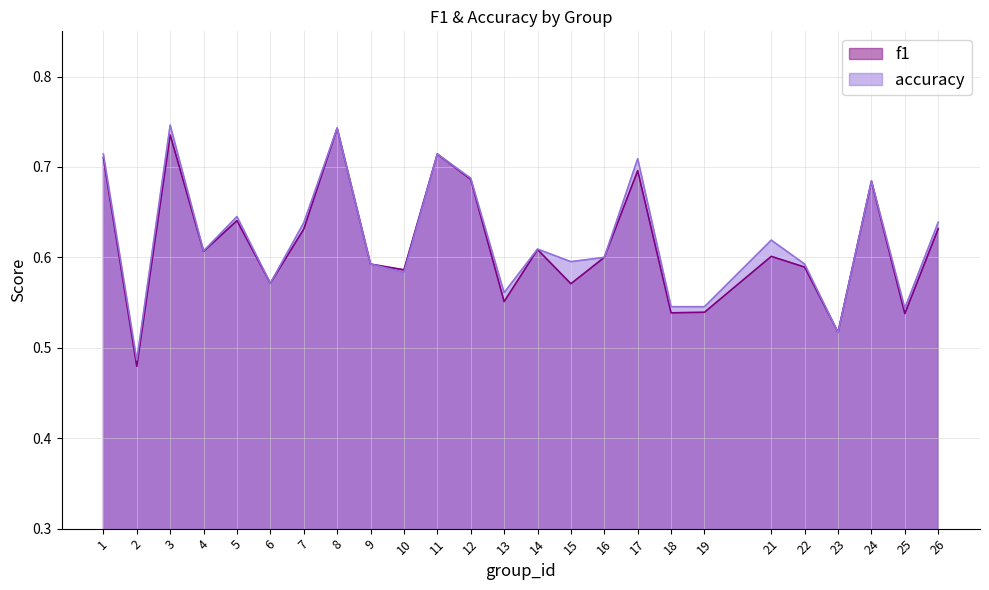

Which series changed the most between 11 and 13?

f1